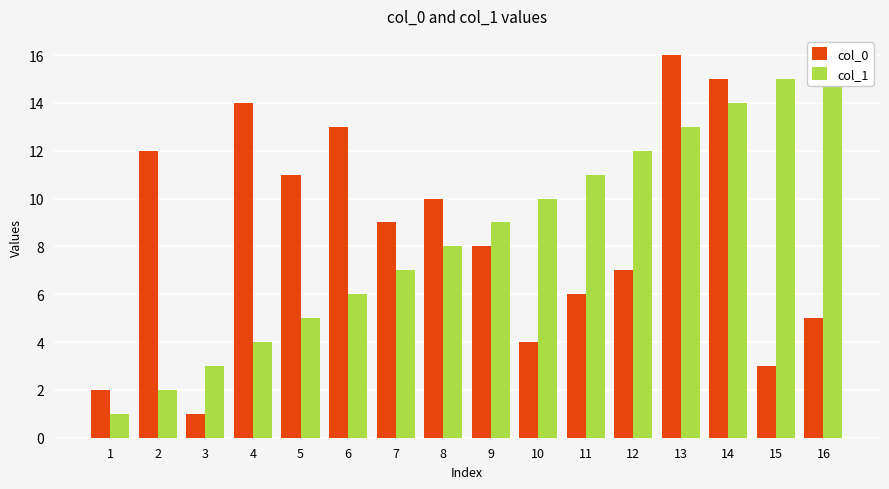

What is the spread (max minus min) of values at 5?

6